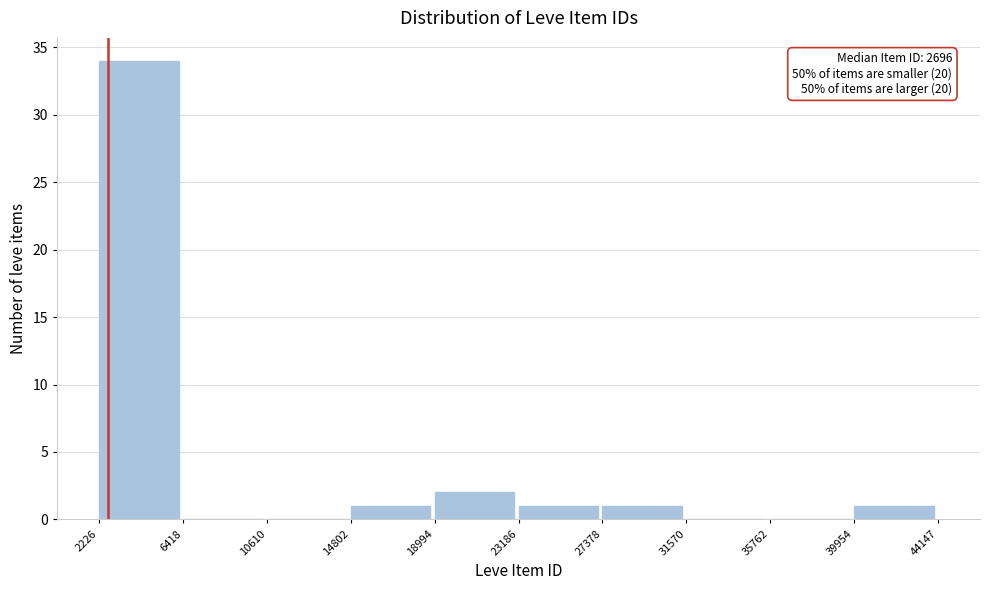

Which range on the x-axis has the tallest bar?

2226 to 6418